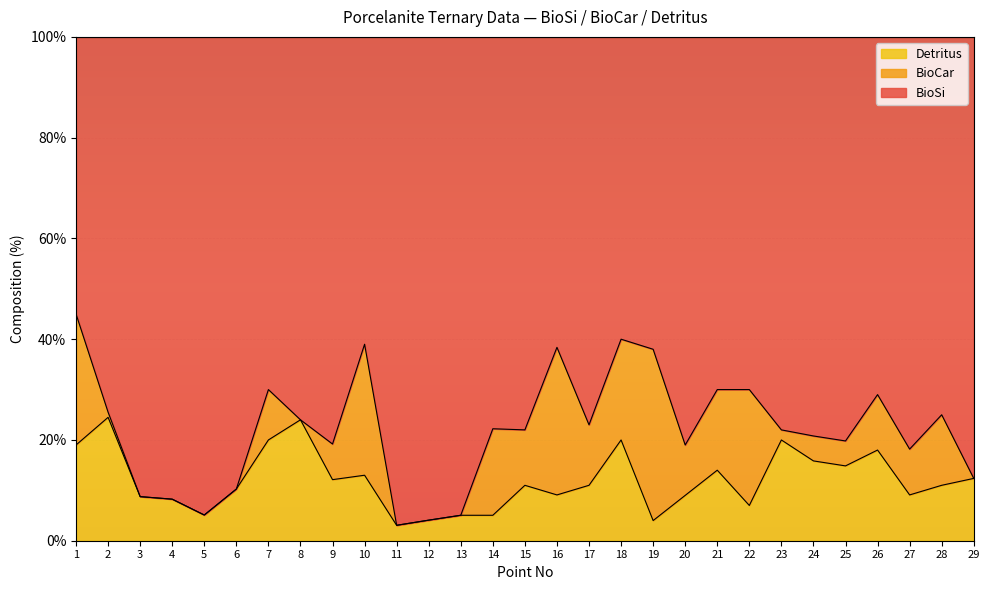

What is the difference between the second highest and second lowest values in the Detritus series?

20.0